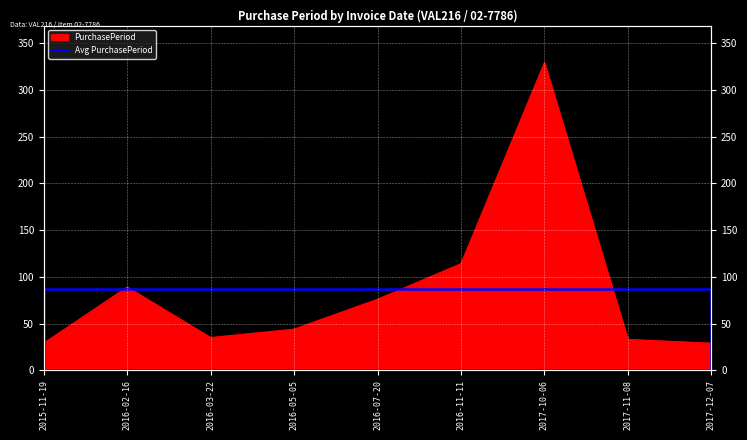

How many points are higher than both their immediate neighbors (excluding endpoints)?

2